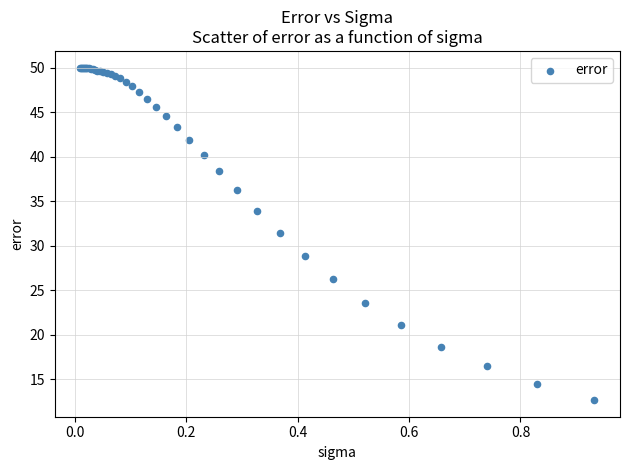

What Y value in the scatter plot is closest to 31?

31.5